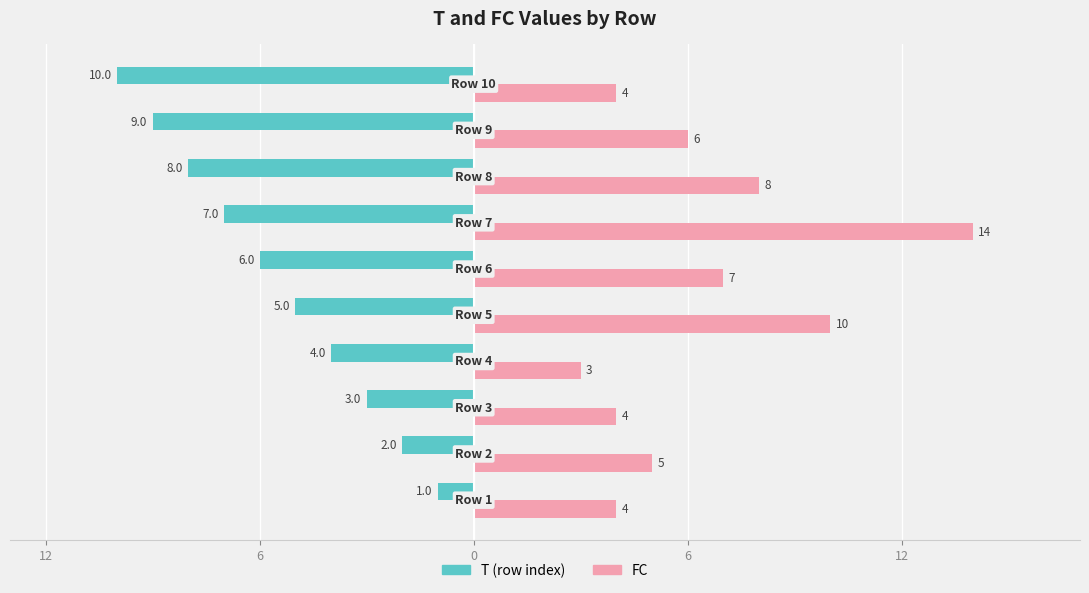

What are all the series names shown in the legend?

T (row index), FC